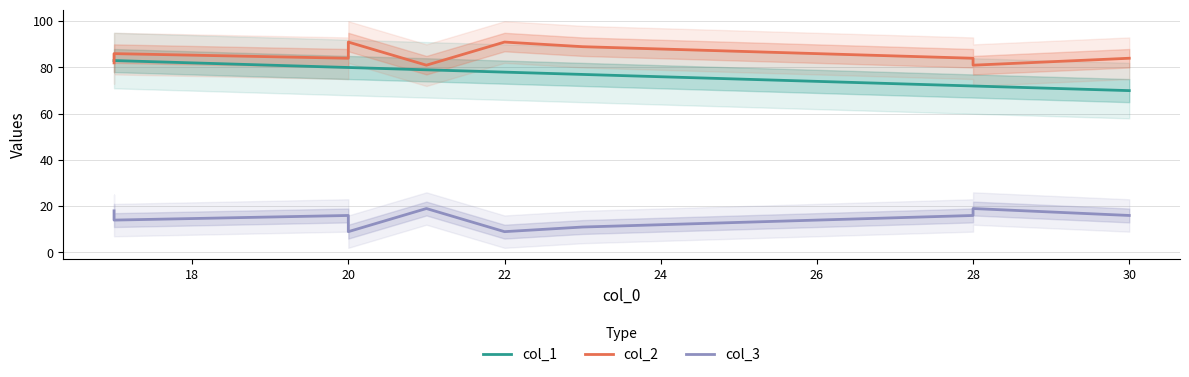

What are all the series names shown in the legend?

col_1, col_2, col_3